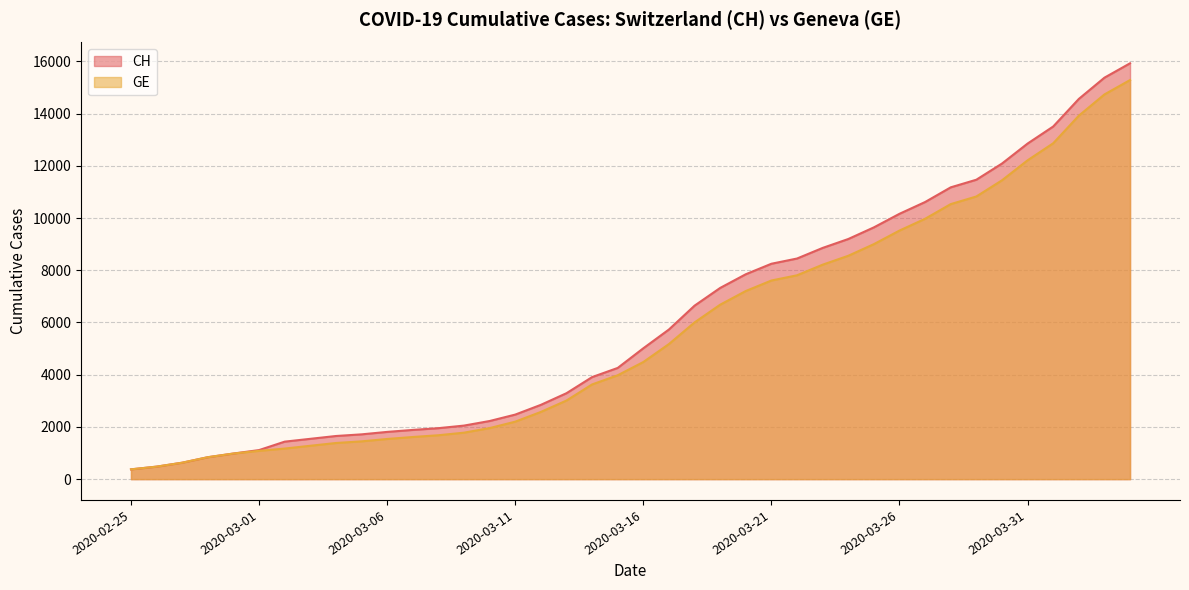

How many data points does each series have?

40